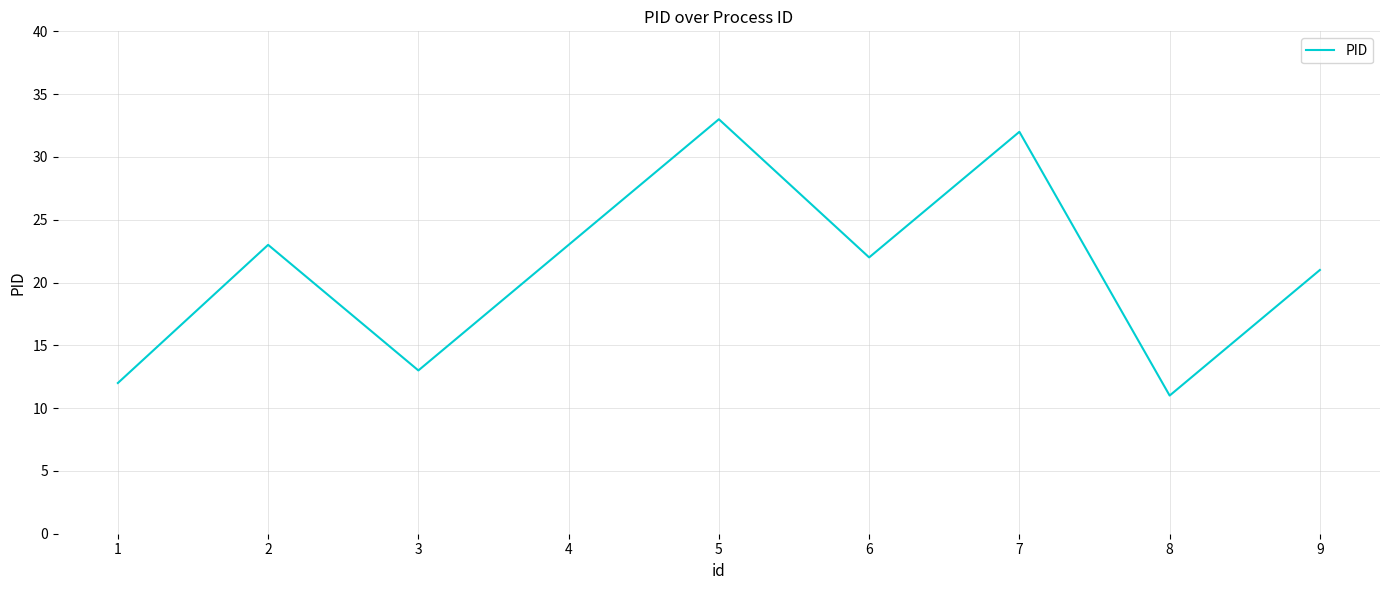

How many series are shown in this chart?

1